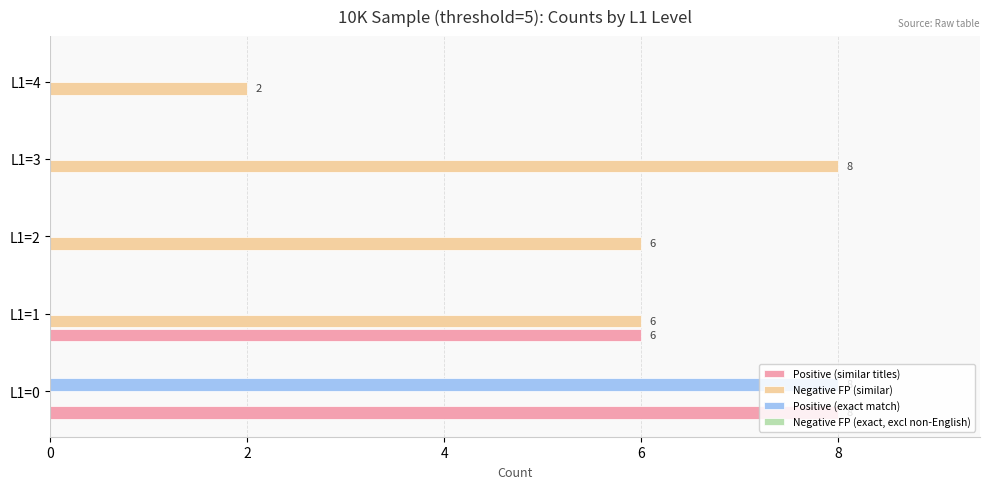

Between L1=1 and L1=4, which series saw the biggest shift?

Positive (similar titles)